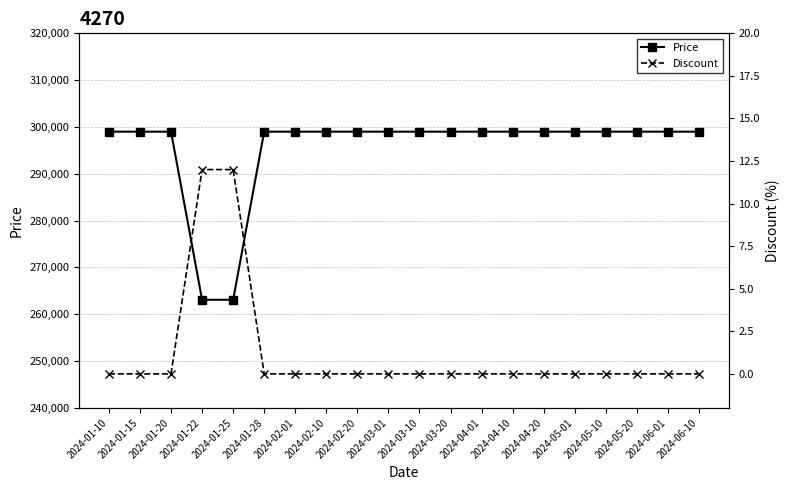

What is the total value across all series at 2024-01-25?

263112